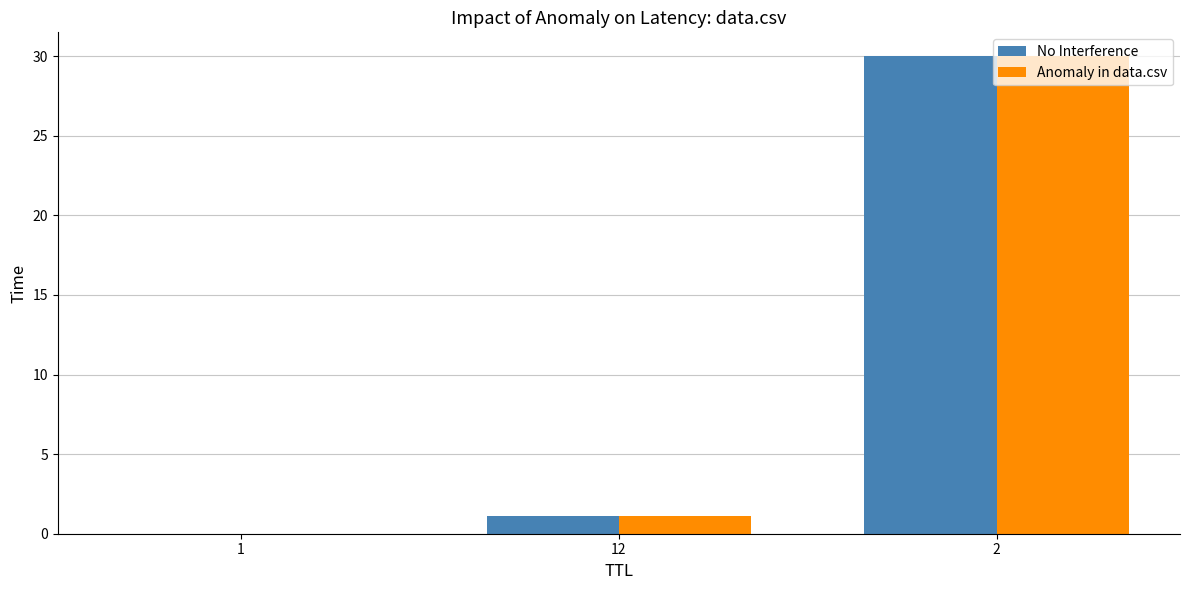

True or false: Anomaly in data.csv has a value of 1.1 at 12.

True